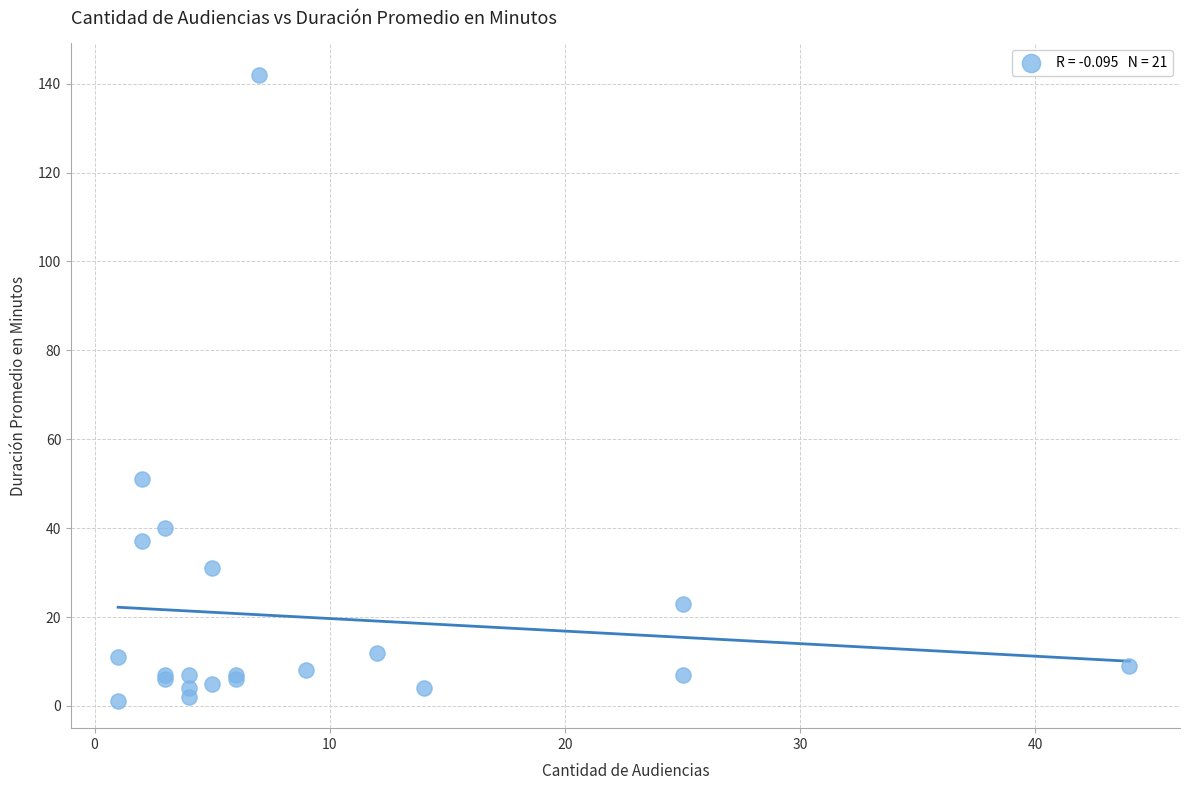

What Y value in the scatter plot is closest to 71?

51